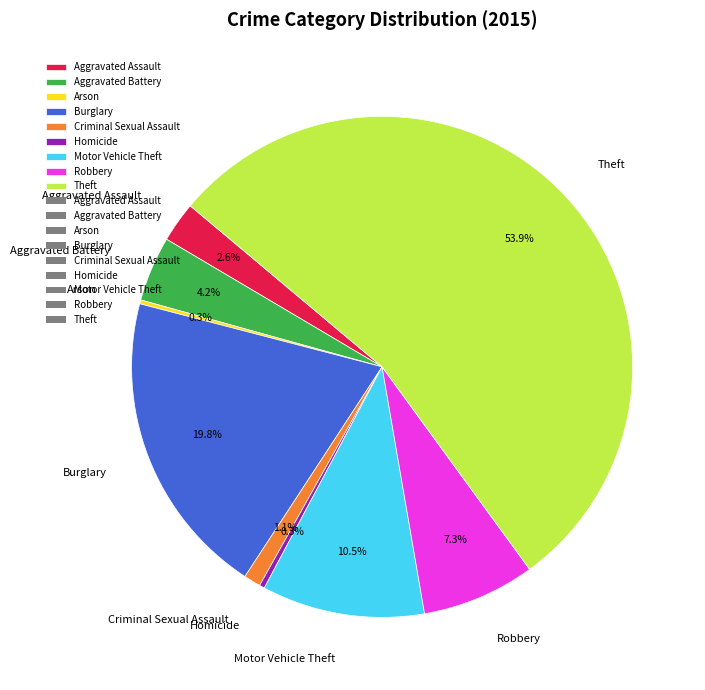

What is the largest slice in the pie chart?

Theft